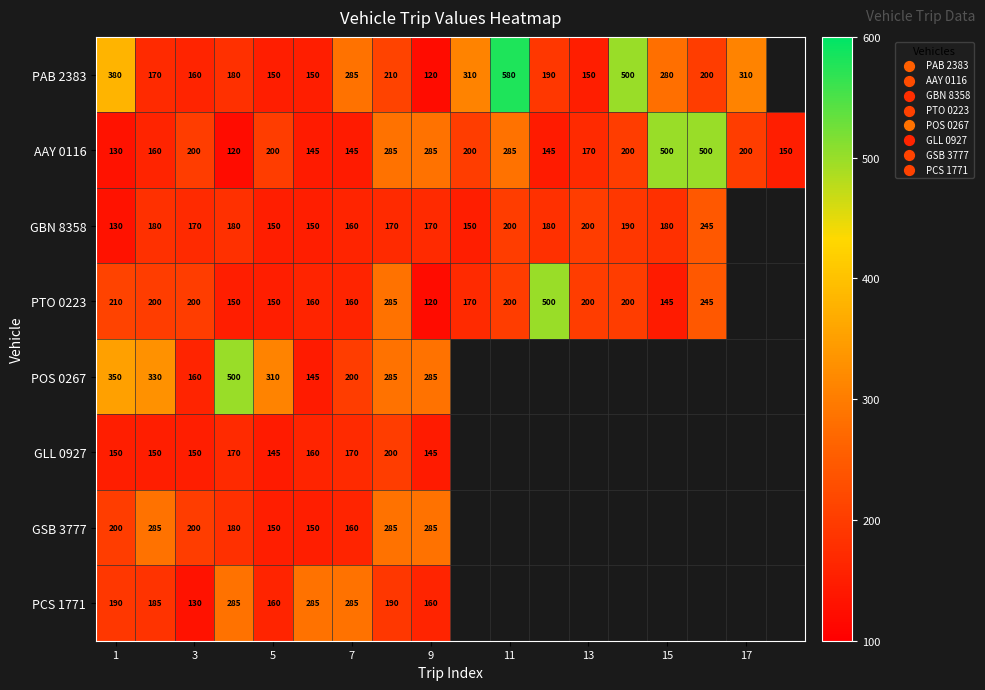

The PTO 0223 series shows 150 at 5. True or false?

True